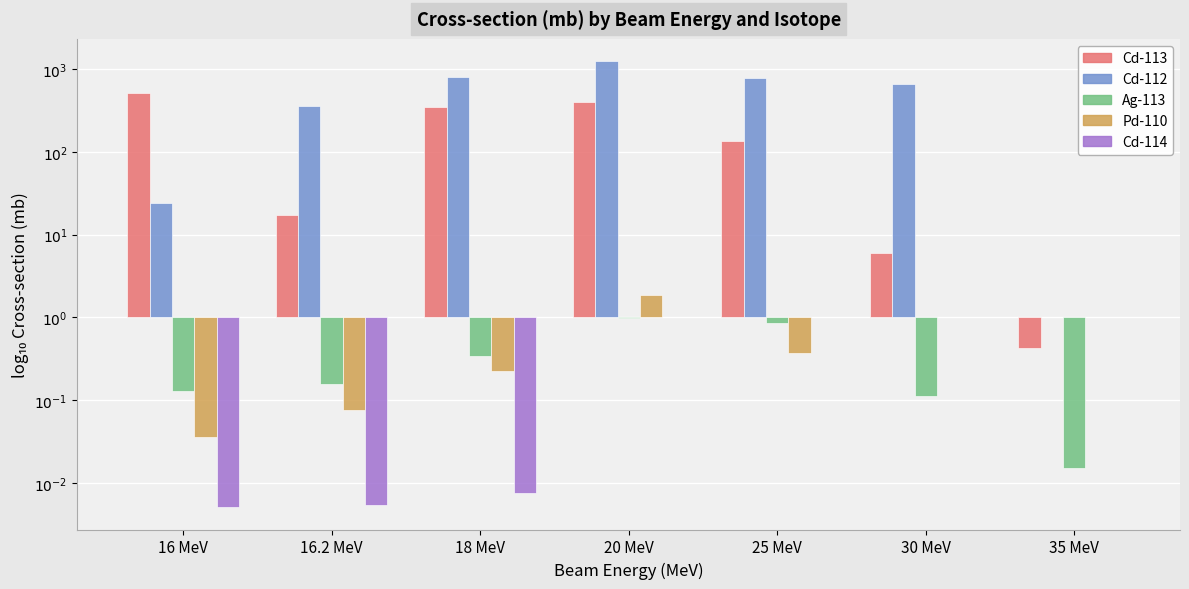

Reading right to left, transcribe all the data shown in this chart.

Cd-113: 35 MeV=-0.4	30 MeV=0.8	25 MeV=2.1	20 MeV=2.6	18 MeV=2.5	16.2 MeV=1.2	16 MeV=2.7
Cd-112: 35 MeV=0.0	30 MeV=2.8	25 MeV=2.9	20 MeV=3.1	18 MeV=2.9	16.2 MeV=2.6	16 MeV=1.4
Ag-113: 35 MeV=-1.8	30 MeV=-0.9	25 MeV=-0.1	20 MeV=-0.0	18 MeV=-0.5	16.2 MeV=-0.8	16 MeV=-0.9
Pd-110: 35 MeV=0.0	30 MeV=0.0	25 MeV=-0.4	20 MeV=0.3	18 MeV=-0.6	16.2 MeV=-1.1	16 MeV=-1.4
Cd-114: 35 MeV=0.0	30 MeV=0.0	25 MeV=0.0	20 MeV=0.0	18 MeV=-2.1	16.2 MeV=-2.3	16 MeV=-2.3